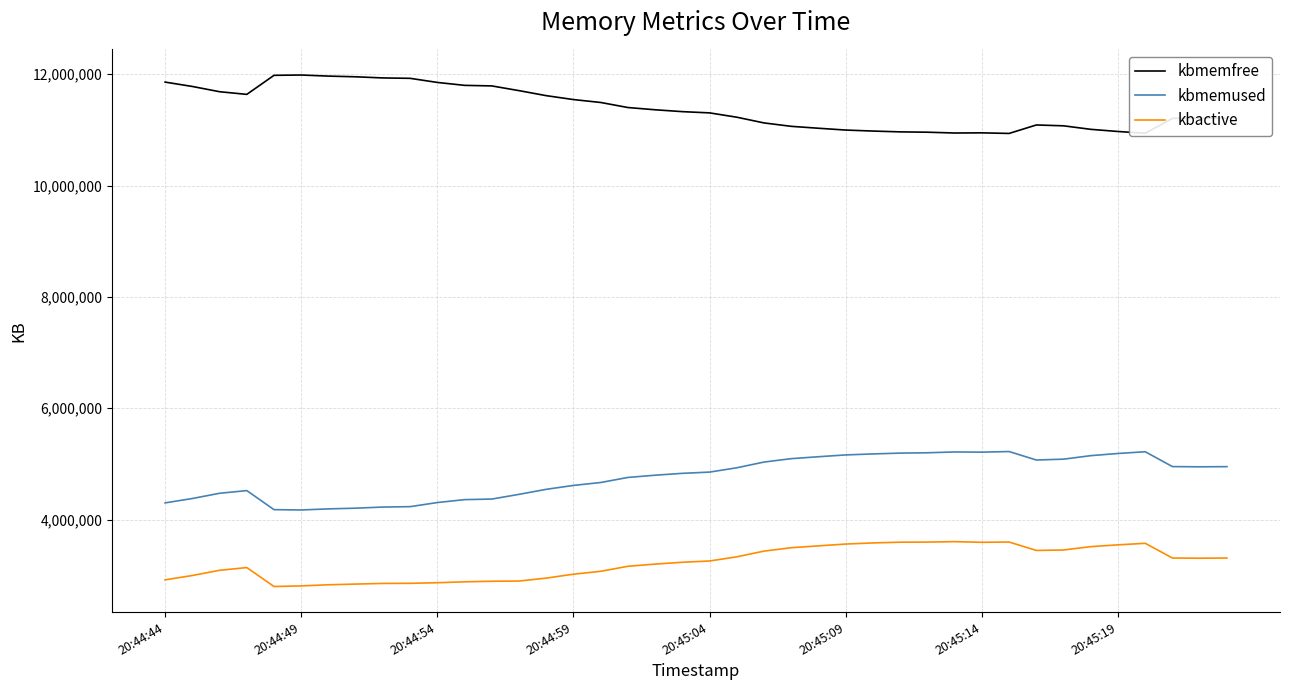

True or false: kbmemused and kbmemfree cross at least once.

False